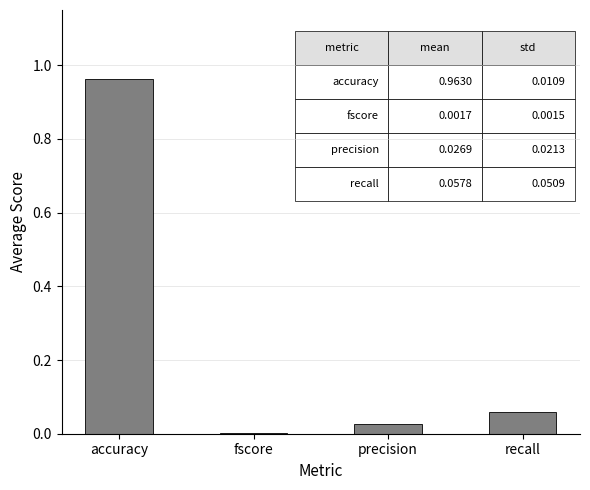

The value at fscore is 0.0. True or false?

True